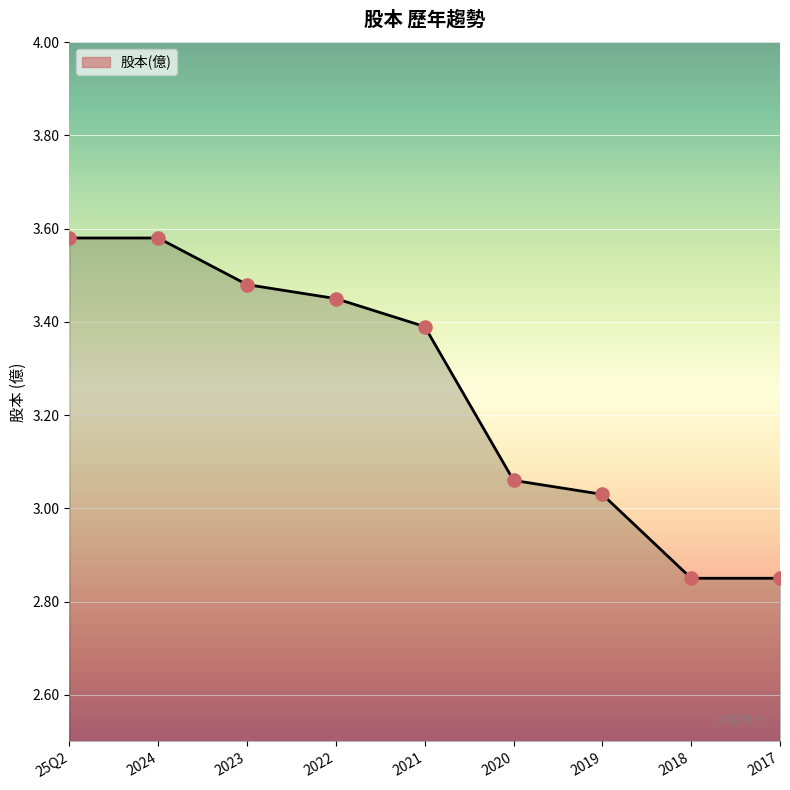

What is the ratio of the value at 2022 to the value at 2018?

1.2